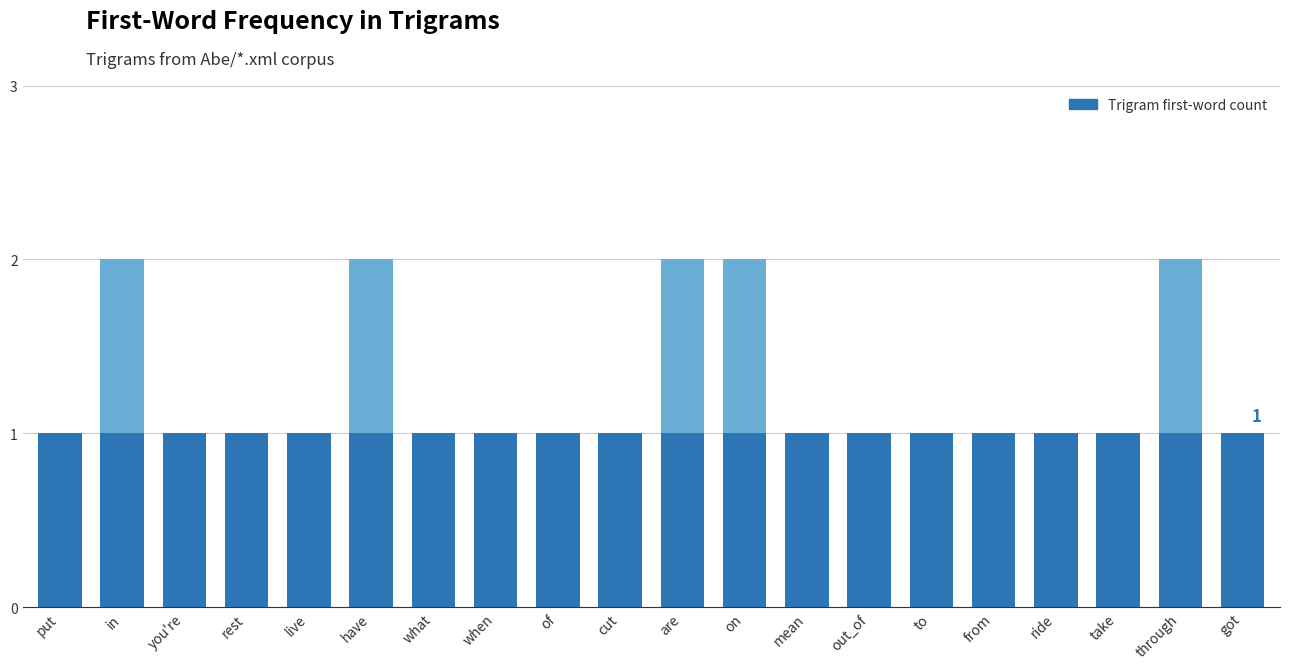

What is the sum of the values at have and from?

3